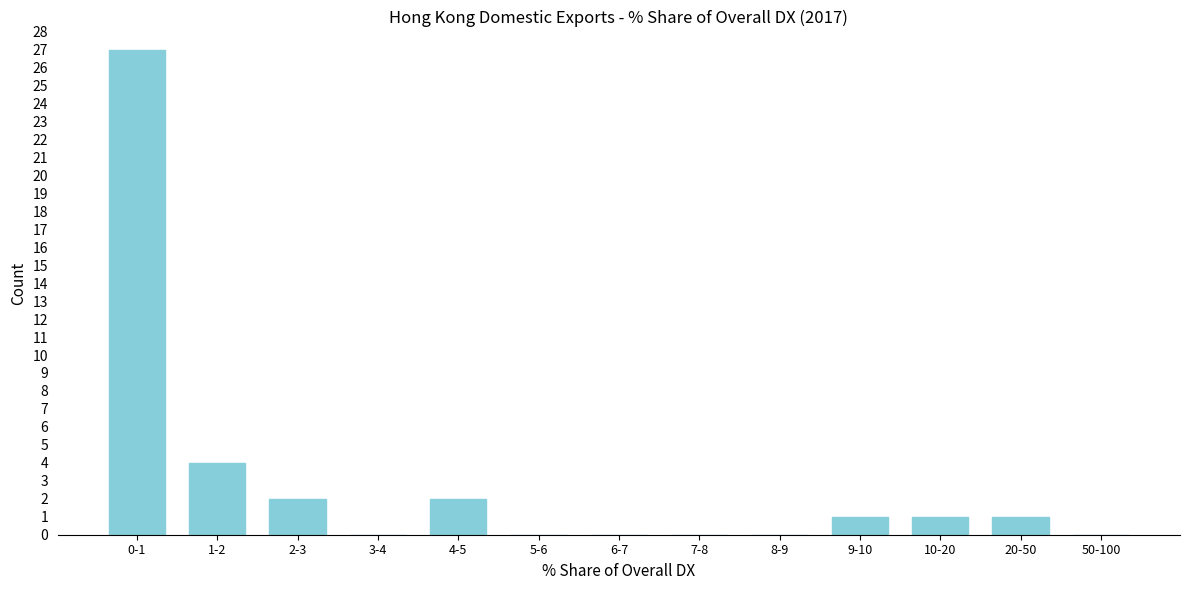

Reading left to right, list all the values displayed in this chart.

0-1=27	1-2=4	2-3=2	3-4=0	4-5=2	5-6=0	6-7=0	7-8=0	8-9=0	9-10=1	10-20=1	20-50=1	50-100=0